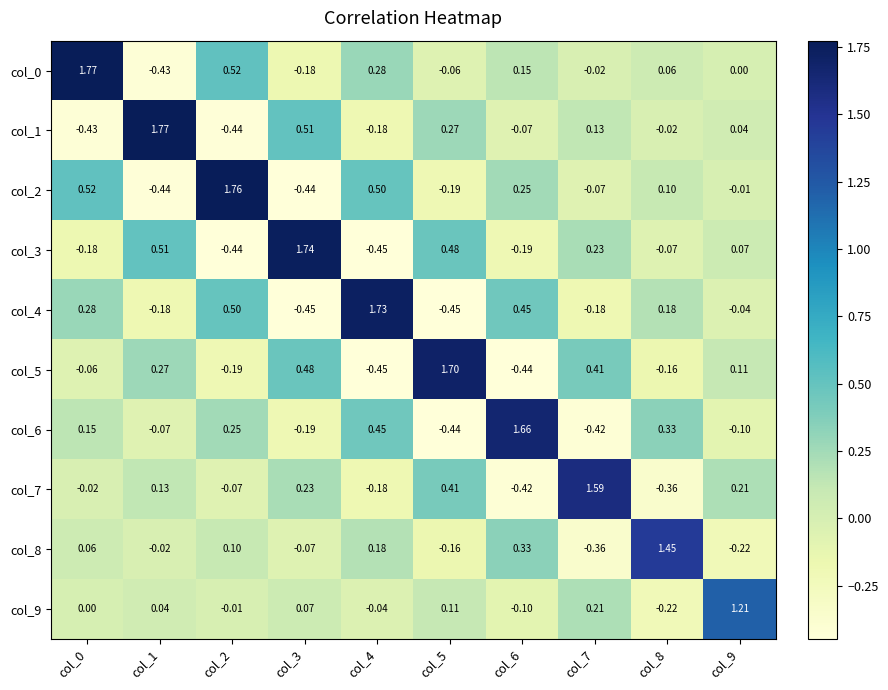

How many data points in col_8 are above 0?

5